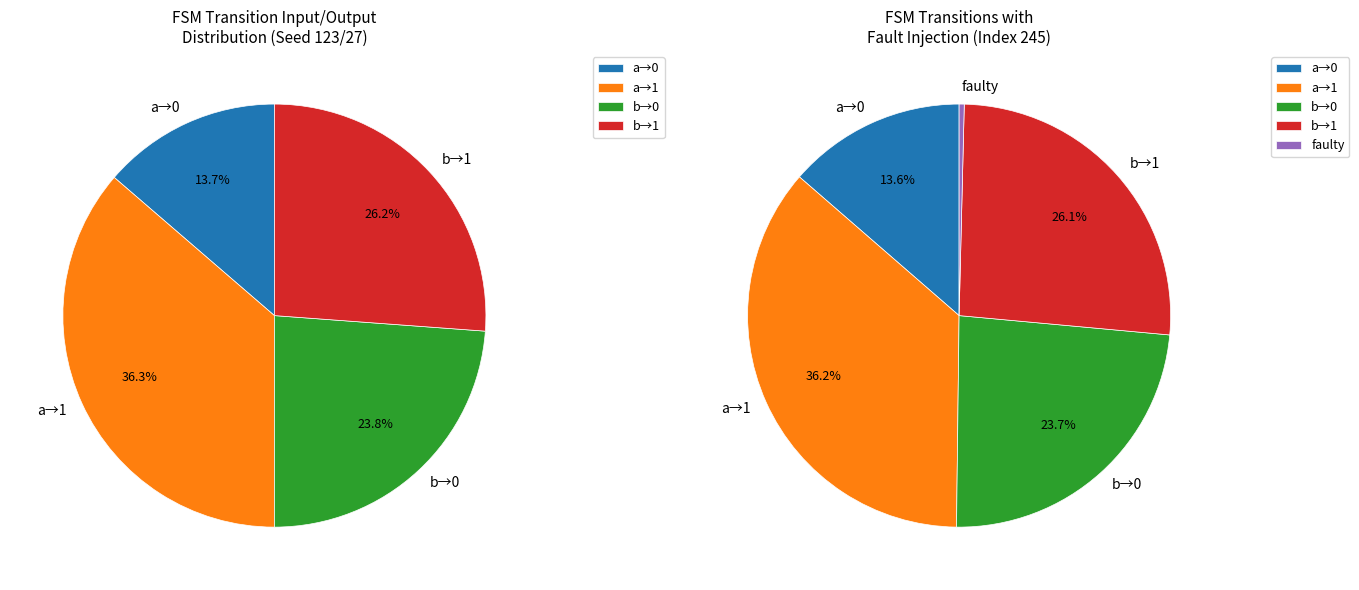

To the nearest percent, what is the difference between the largest and smallest slice percentages?

23%